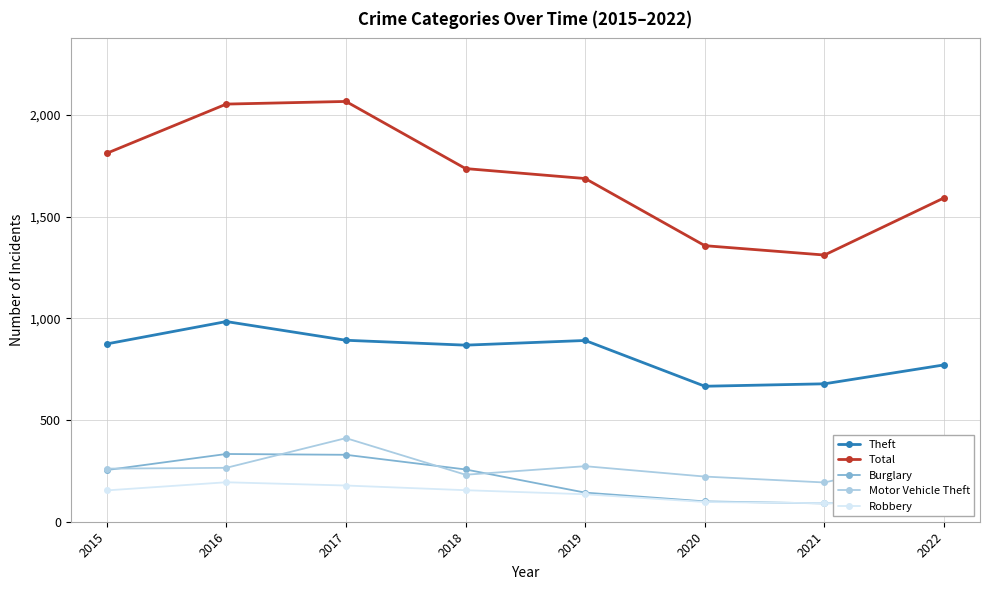

What is the difference between the highest and lowest values at 2016?

1859